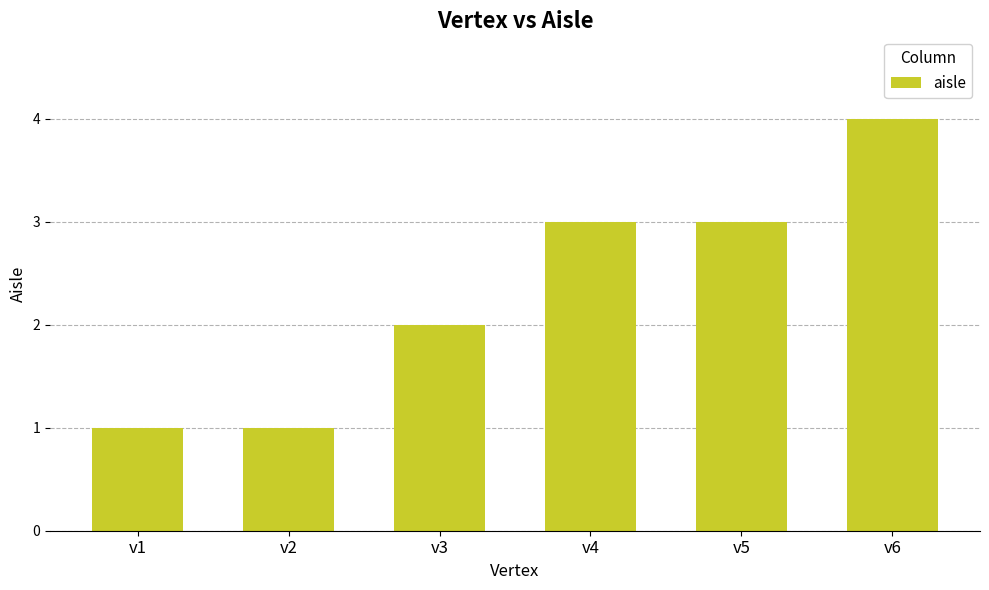

The chart shows a value of 4 at v6. True or false?

True